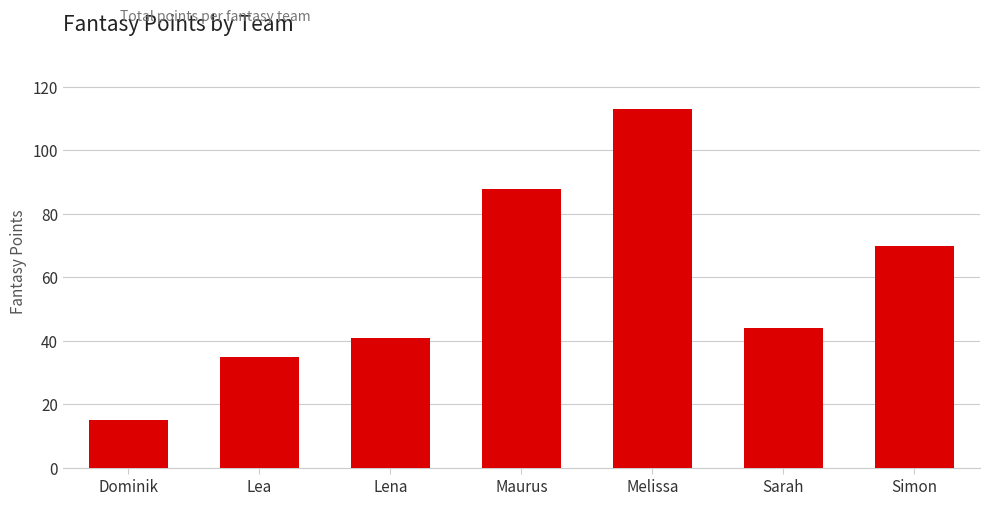

True or false: the data shows 70 at Simon.

True